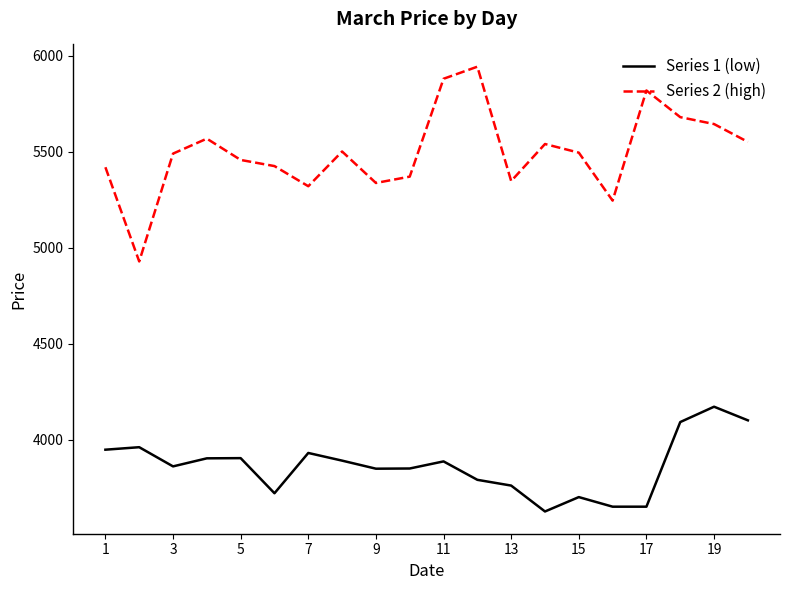

In Series 1 (low), how many points are higher than both neighbors (excluding endpoints)?

6